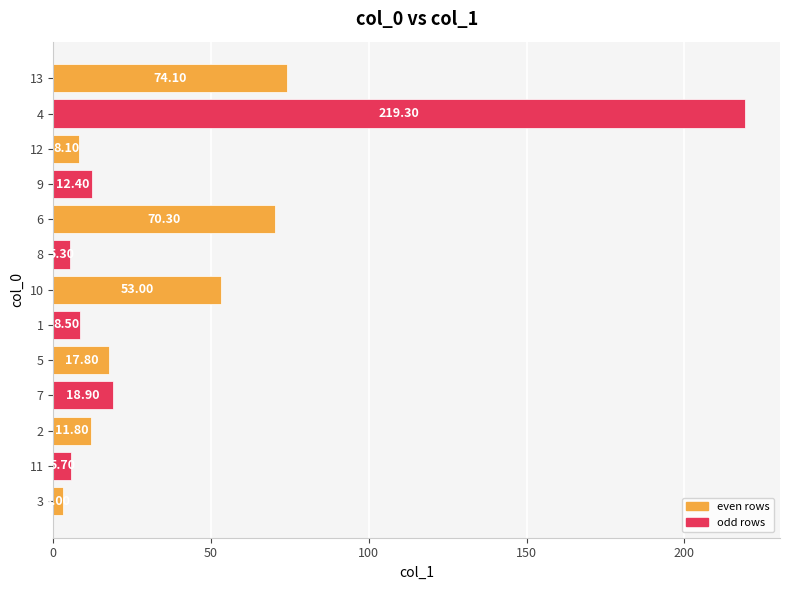

What is the sum of all values?

508.2